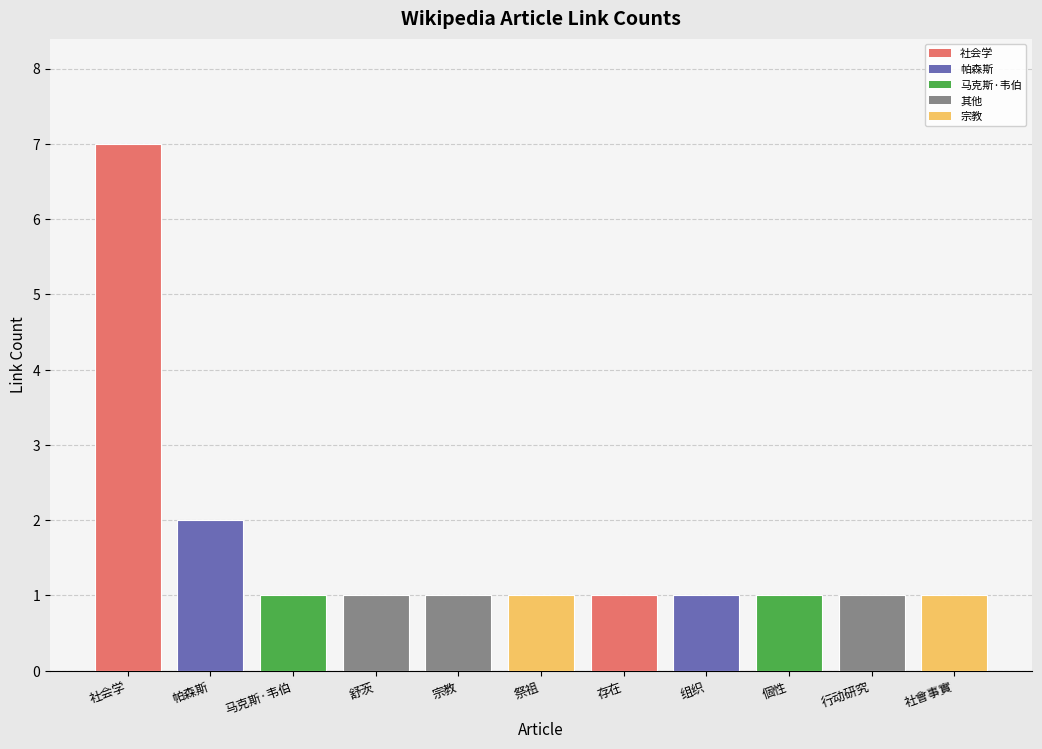

At which label is the value closest to 4?

帕森斯